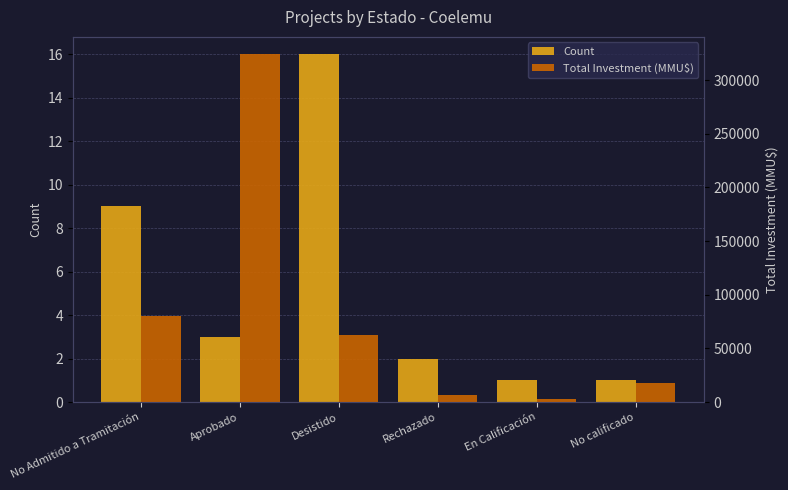

Which series changed the most between Aprobado and En Calificación?

Total Investment (MMU$)